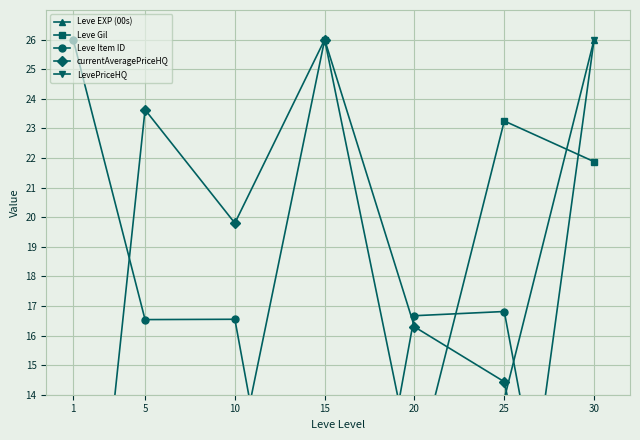

At 10, list the series in order from largest to smallest.

currentAveragePriceHQ, Leve Item ID, Leve Gil, LevePriceHQ, Leve EXP (00s)